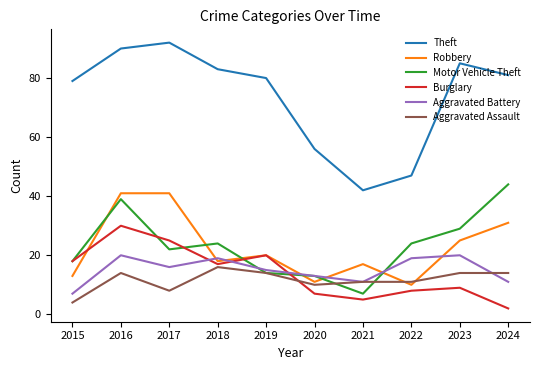

At which label does Motor Vehicle Theft first exceed 24?

2016